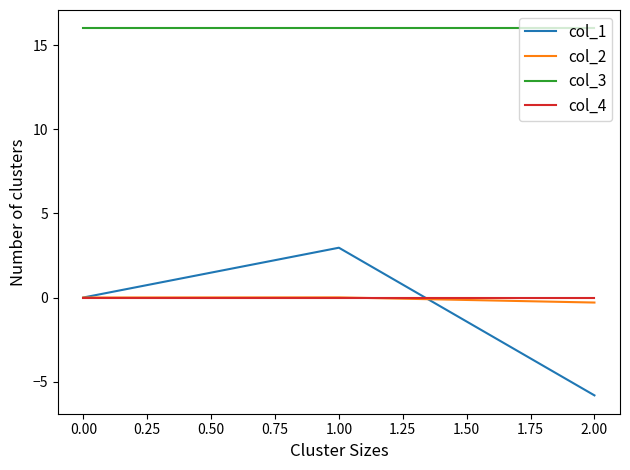

What is the sum of all col_3 values?

48.0